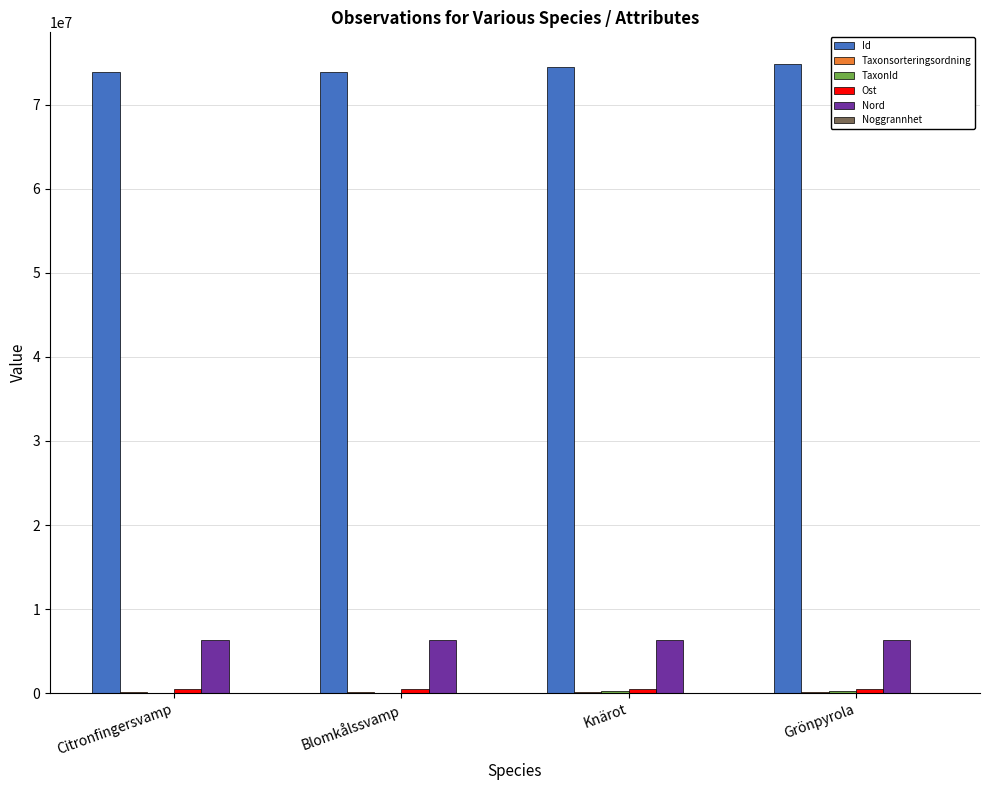

What is the highest value of the Id series?

74857099